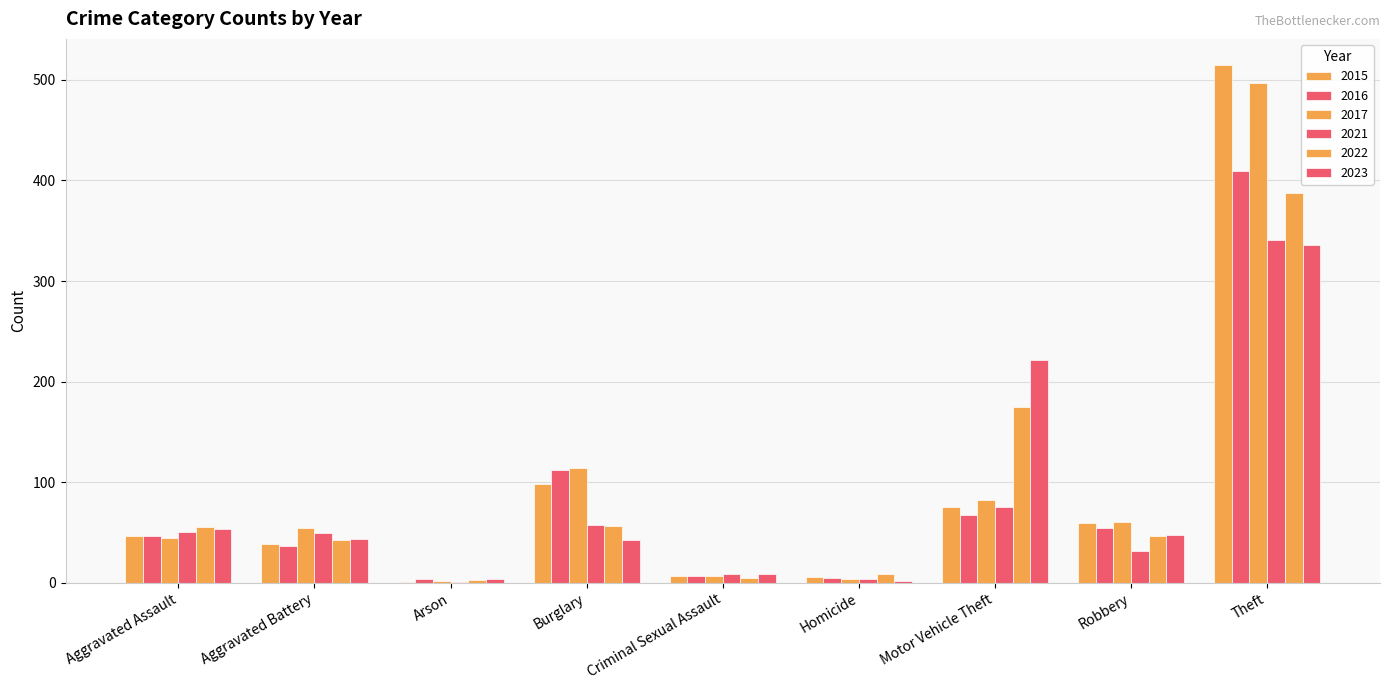

Which category has the highest value across all series?

Theft